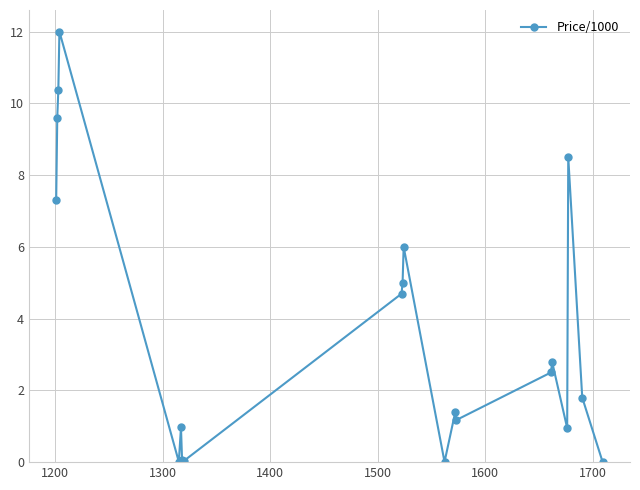

True or false: there are more than 2 points higher than both neighbors.

True